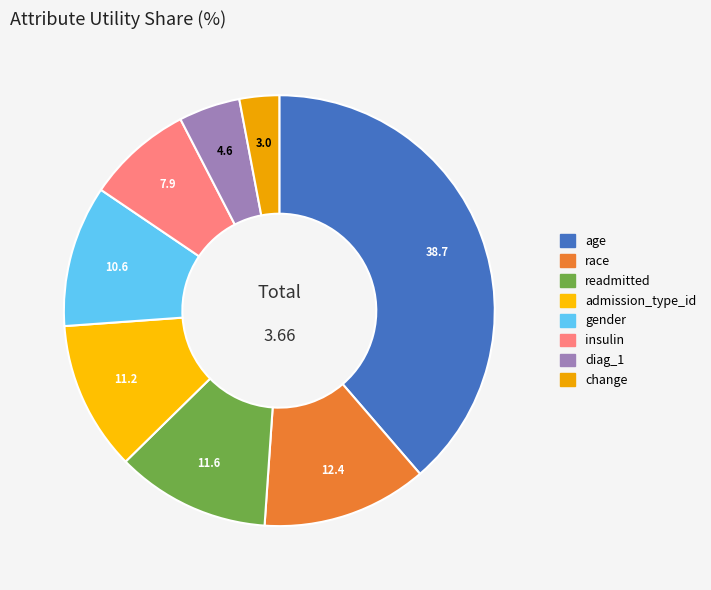

What percentage do insulin and race together represent?

20.4%